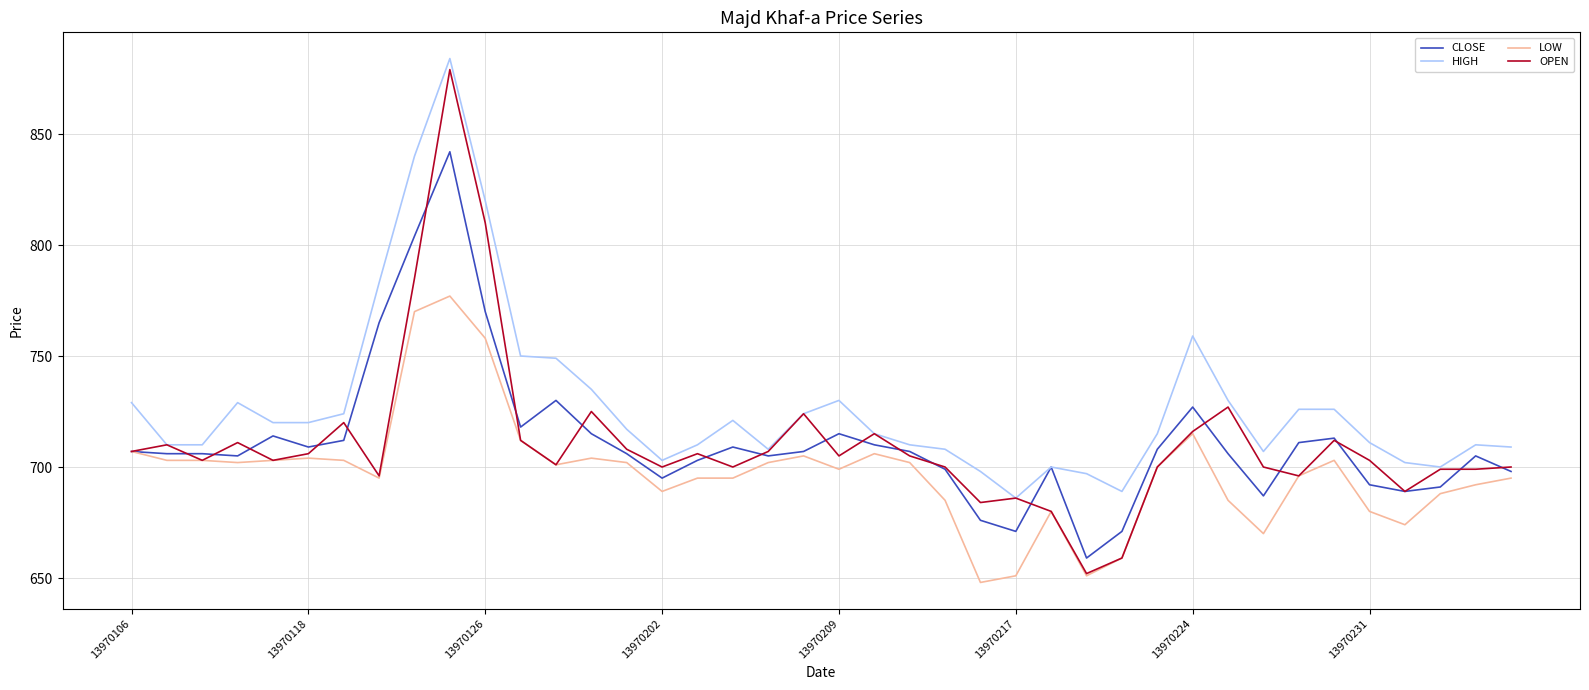

What is the minimum value for LOW?

648